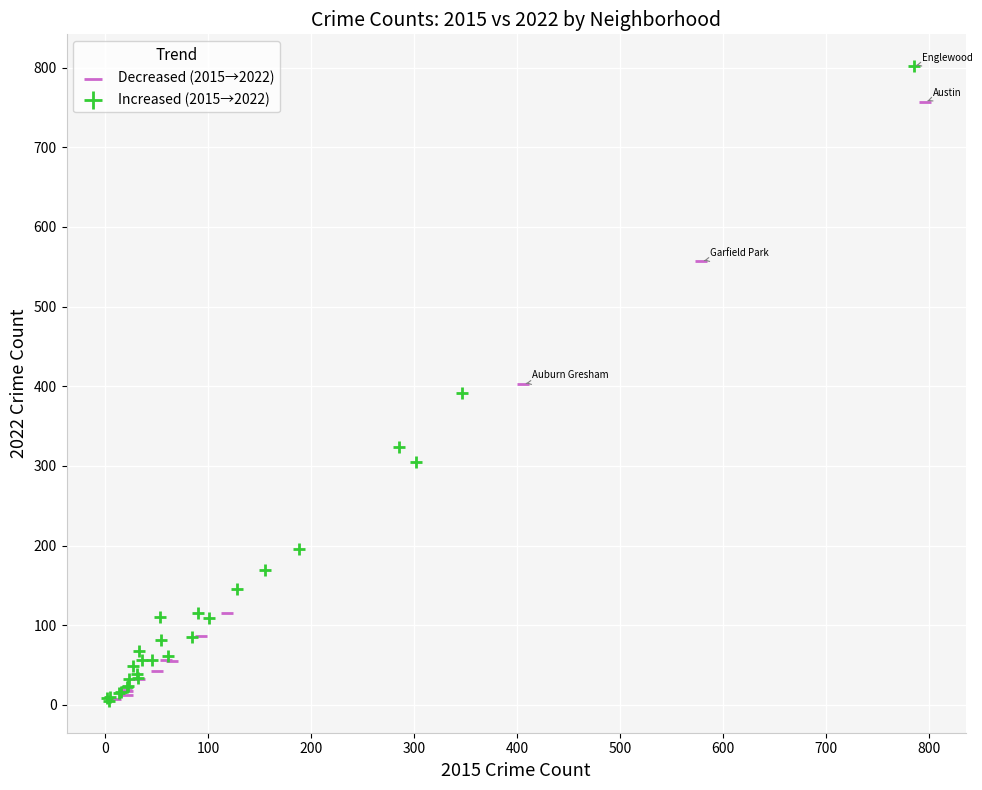

Which series contains the highest Y value?

Increased (2015→2022)